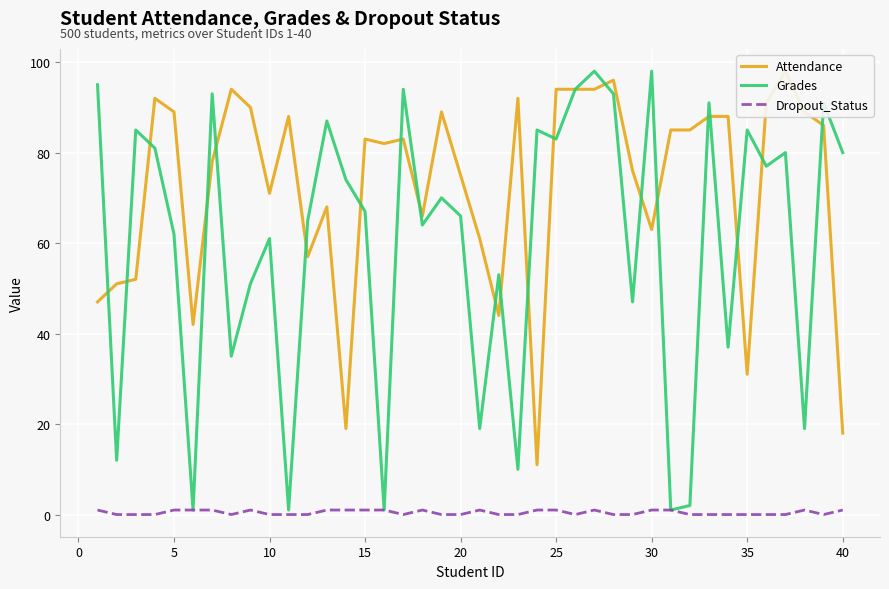

Reading right to left, what are all the values shown in this chart?

Attendance: 18	86	89	98	91	31	88	88	85	85	63	76	96	94	94	94	11	92	44	61	75	89	66	83	82	83	19	68	57	88	71	90	94	78	42	89	92	52	51	47
Grades: 80	91	19	80	77	85	37	91	2	1	98	47	93	98	94	83	85	10	53	19	66	70	64	94	1	67	74	87	65	1	61	51	35	93	1	62	81	85	12	95
Dropout_Status: 1	0	1	0	0	0	0	0	0	1	1	0	0	1	0	1	1	0	0	1	0	0	1	0	1	1	1	1	0	0	0	1	0	1	1	1	0	0	0	1